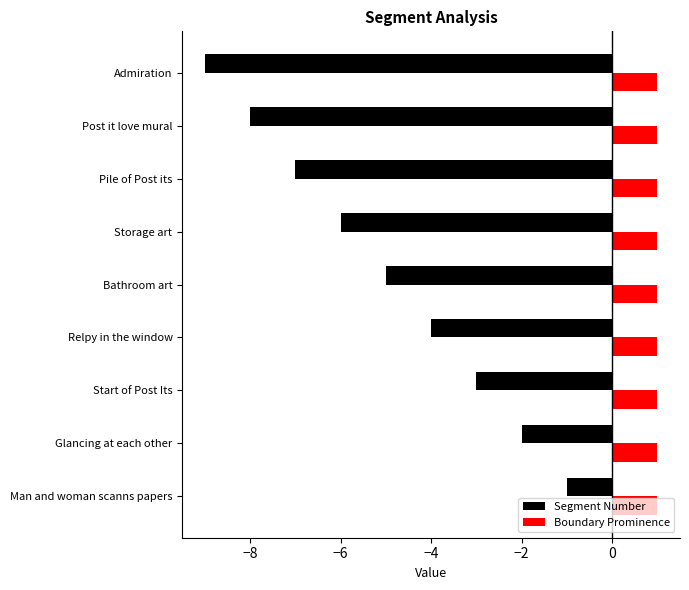

Between Storage art and Pile of Post its, which series saw the biggest shift?

Segment Number